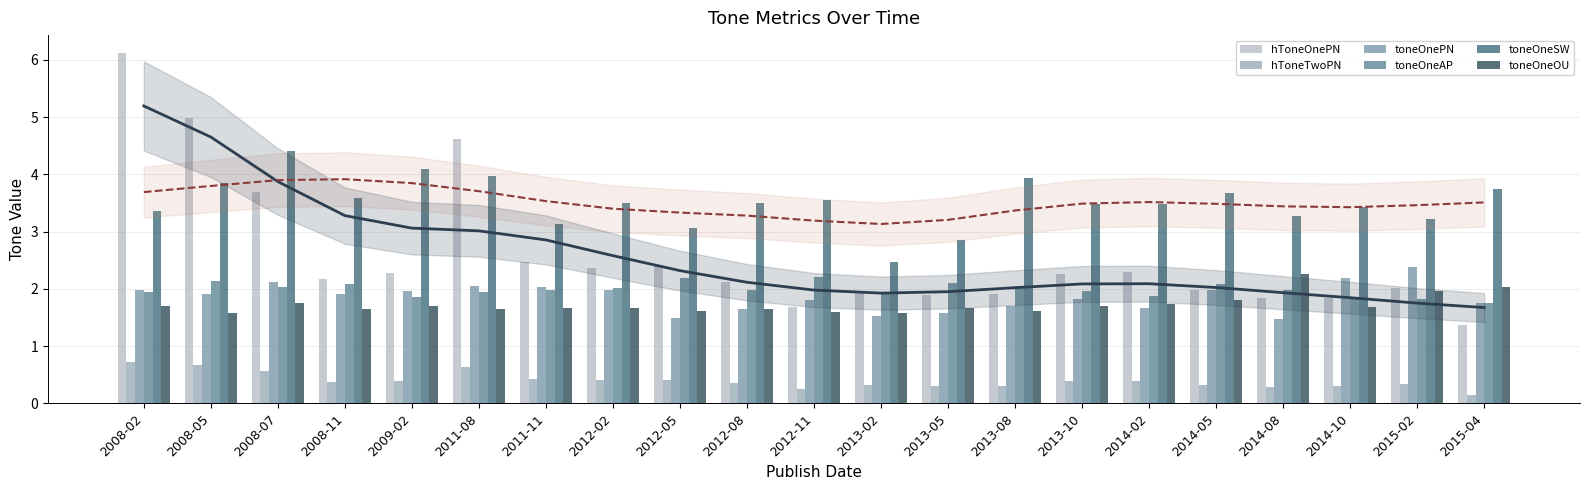

At which label does toneOneSW first exceed 3?

2008-02